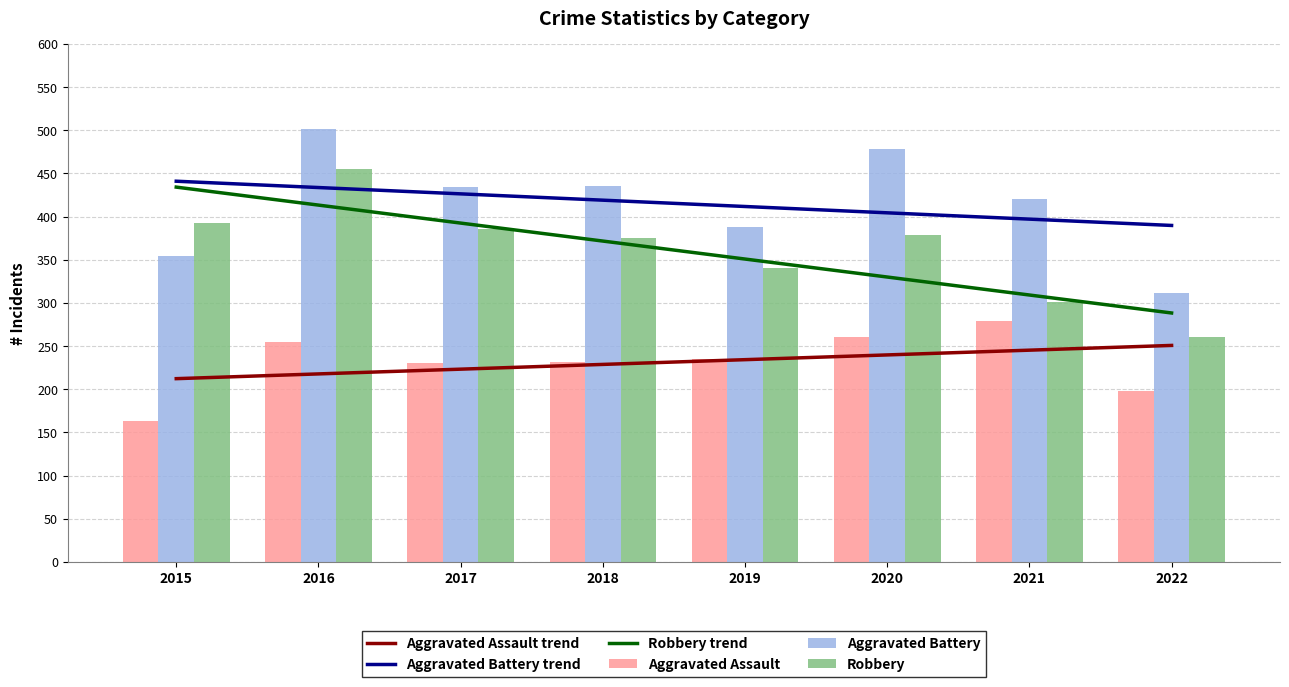

What is the total value across all series at 2015?

910